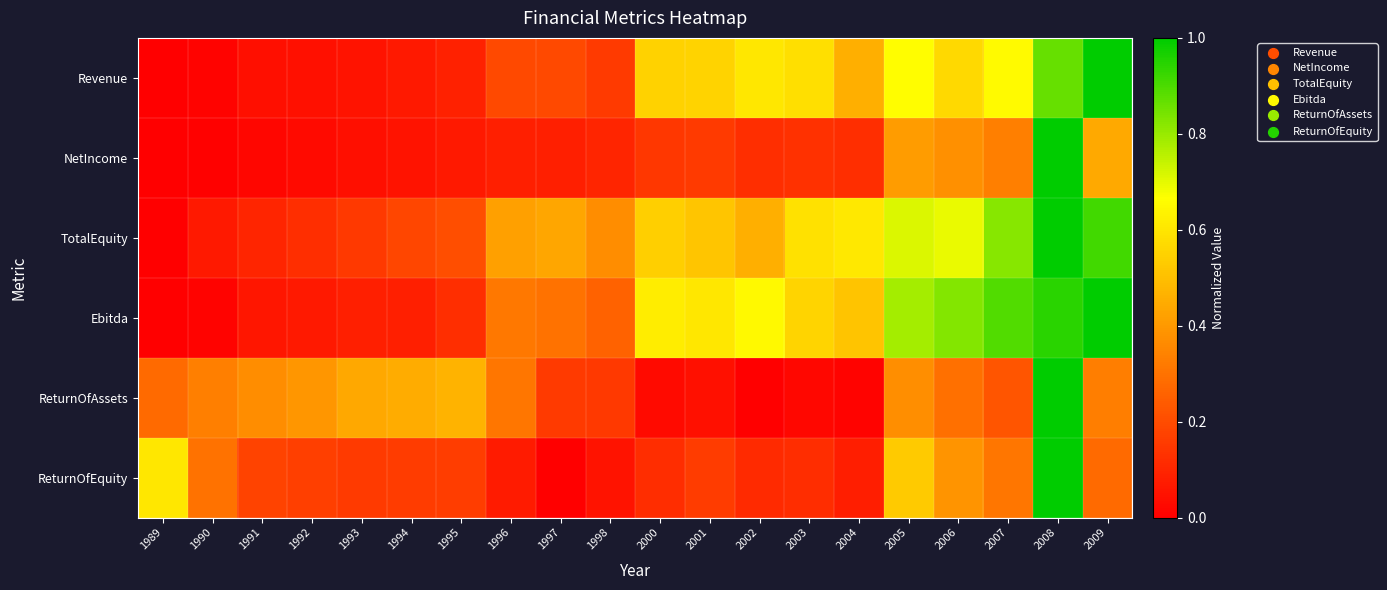

At how many categories does at least one series exceed 0?

20